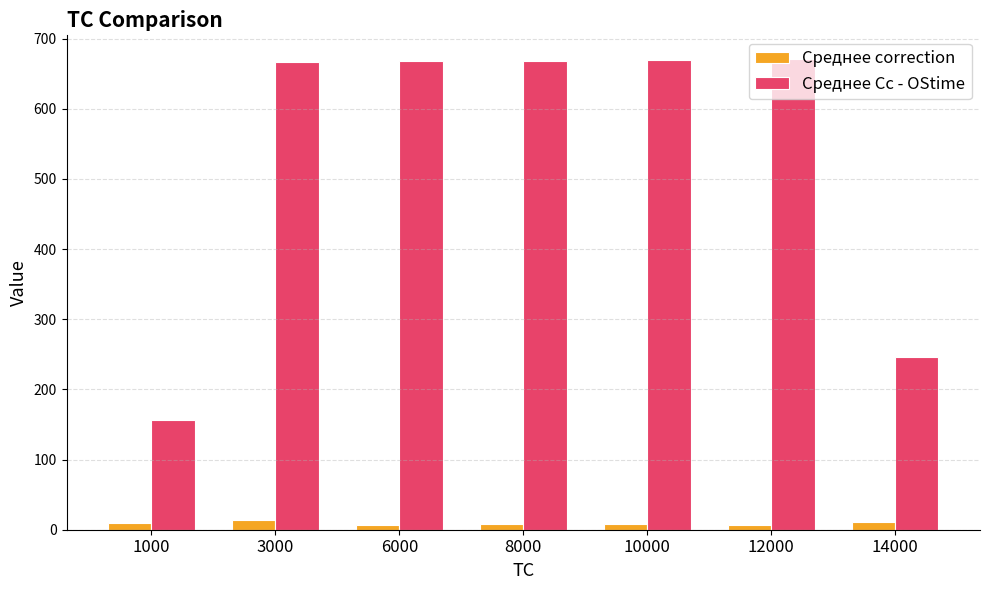

Is it true that Среднее Cc - OStime equals 920.9 at 12000?

False